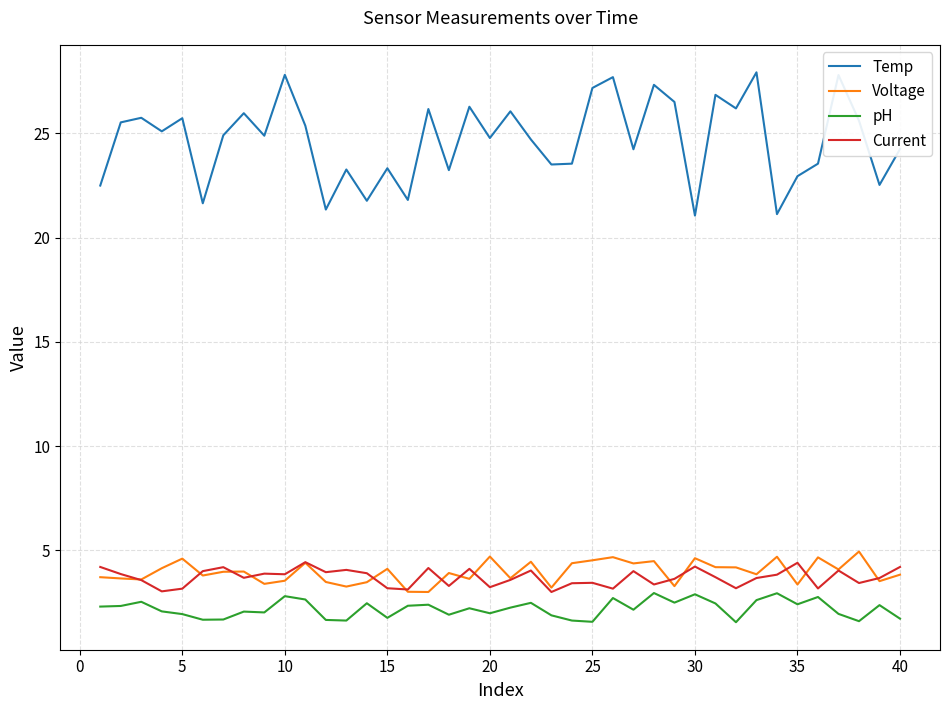

True or false: pH and Voltage cross at least once.

False